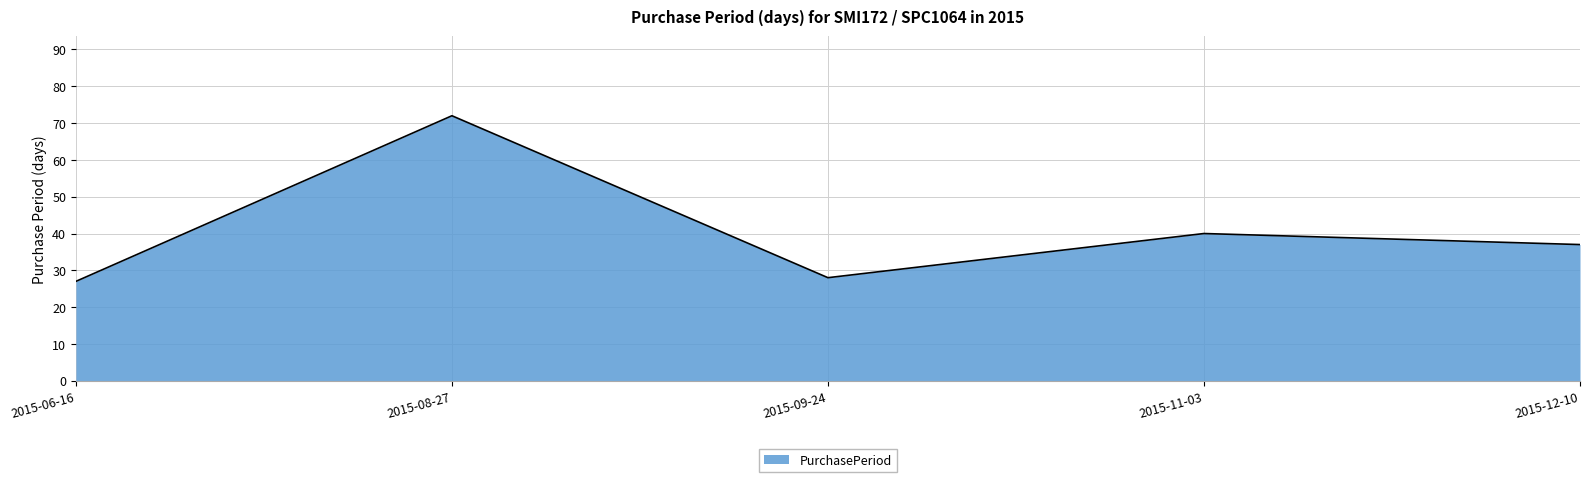

How many values are below 37?

2